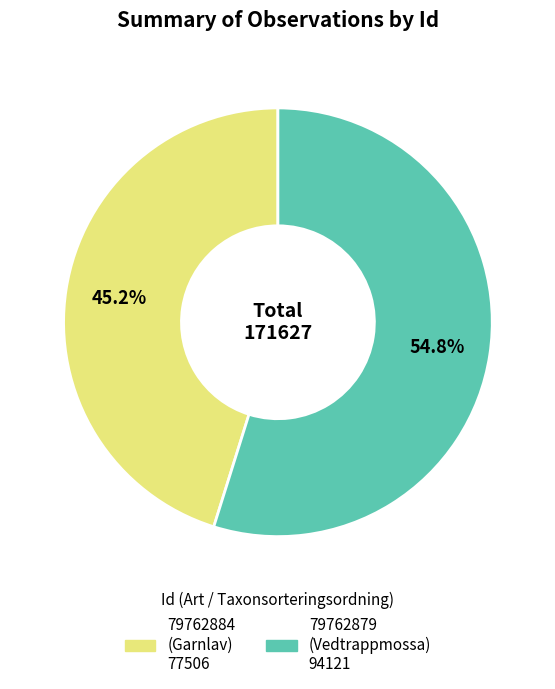

True or false: 79762884 accounts for 45% of the total.

True